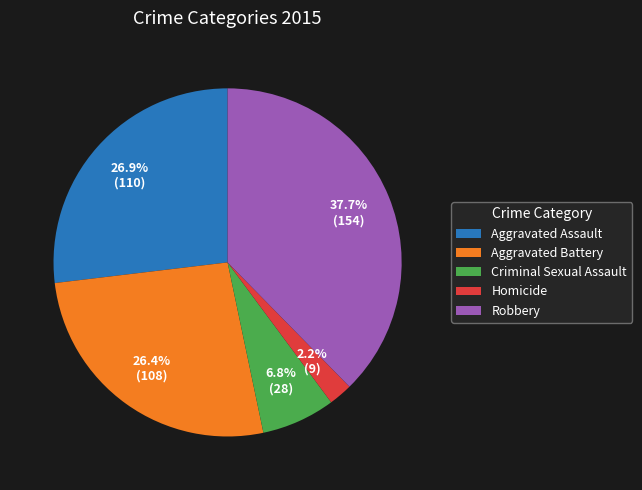

What percentage is NOT represented by Aggravated Battery?

73.6%